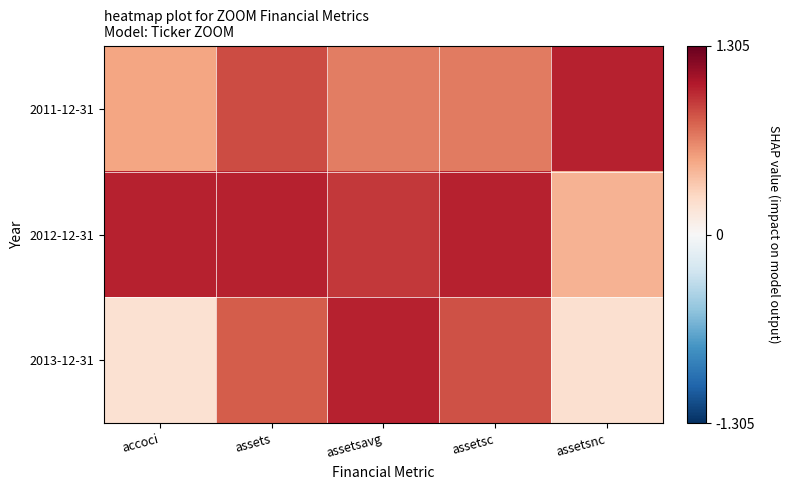

Reading left to right, transcribe all the data shown in this chart.

2011-12-31: accoci=0.5	assets=0.9	assetsavg=0.7	assetsc=0.7	assetsnc=1.0
2012-12-31: accoci=1.0	assets=1.0	assetsavg=0.9	assetsc=1.0	assetsnc=0.4
2013-12-31: accoci=0.2	assets=0.8	assetsavg=1.0	assetsc=0.8	assetsnc=0.2